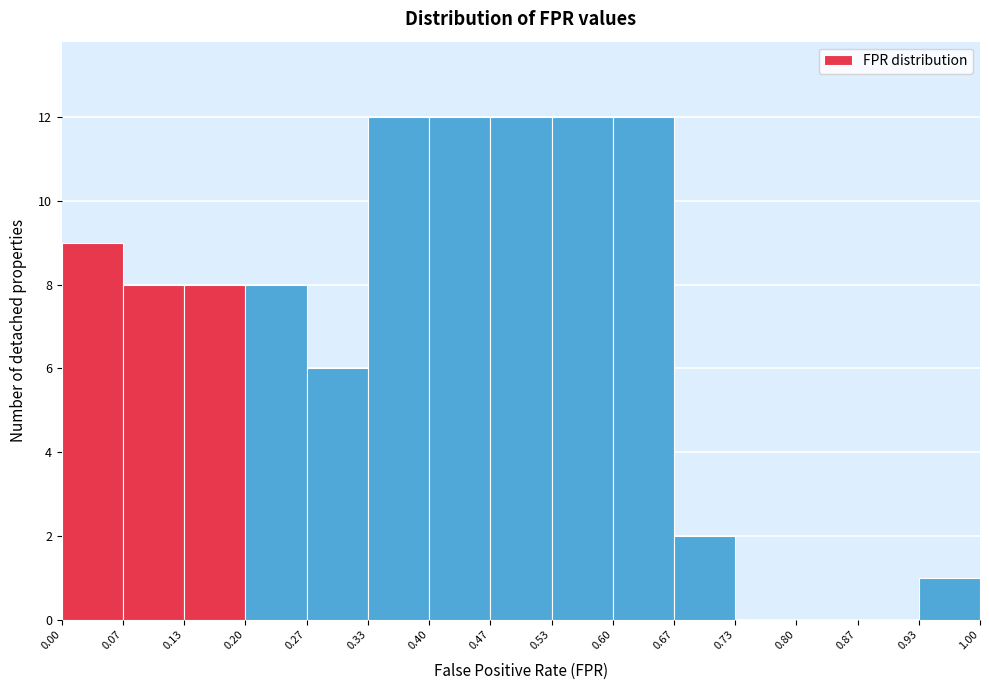

Reading left to right, list every bar in this chart as the range it spans on the x-axis followed by its height. The values are not printed on the chart, so give them approximately, as read against the axis.

0.00 to 0.07: 9
0.07 to 0.13: 8
0.13 to 0.20: 8
0.20 to 0.27: 8
0.27 to 0.33: 6
0.33 to 0.40: 12
0.40 to 0.47: 12
0.47 to 0.53: 12
0.53 to 0.60: 12
0.60 to 0.67: 12
0.67 to 0.73: 2
0.73 to 0.80: 0
0.80 to 0.87: 0
0.87 to 0.93: 0
0.93 to 1.00: 1